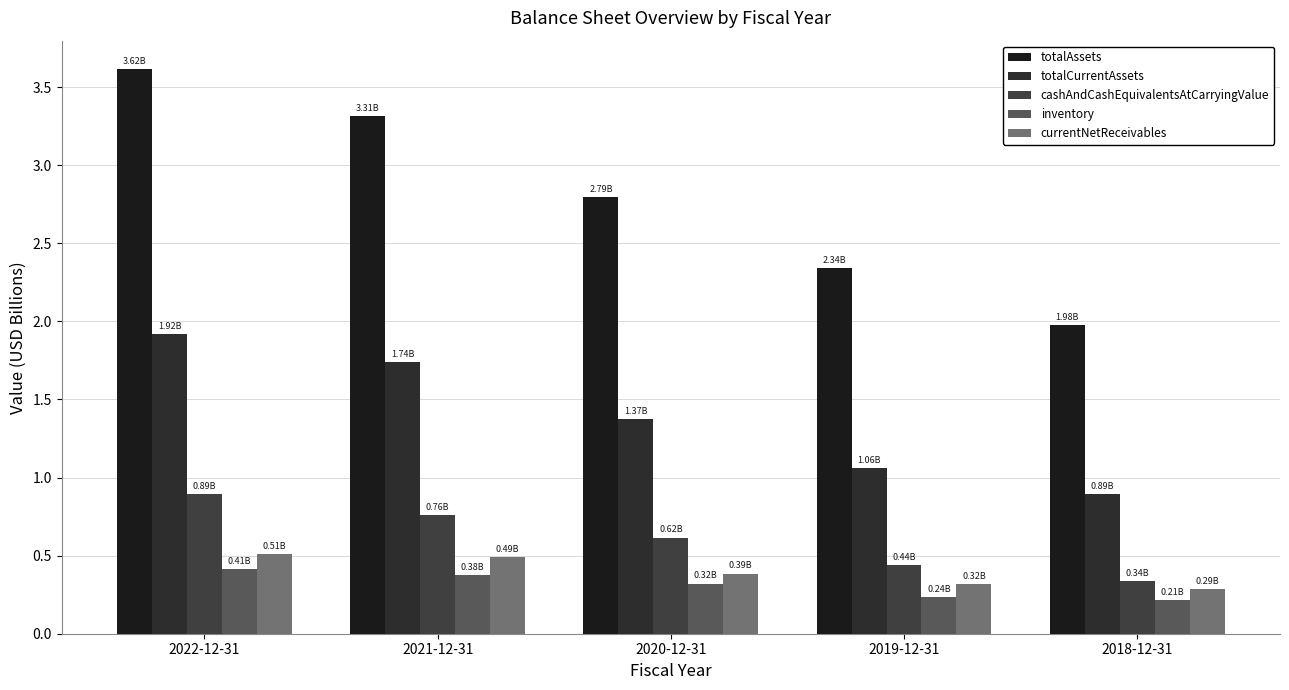

At which label does inventory reach its peak?

2022-12-31